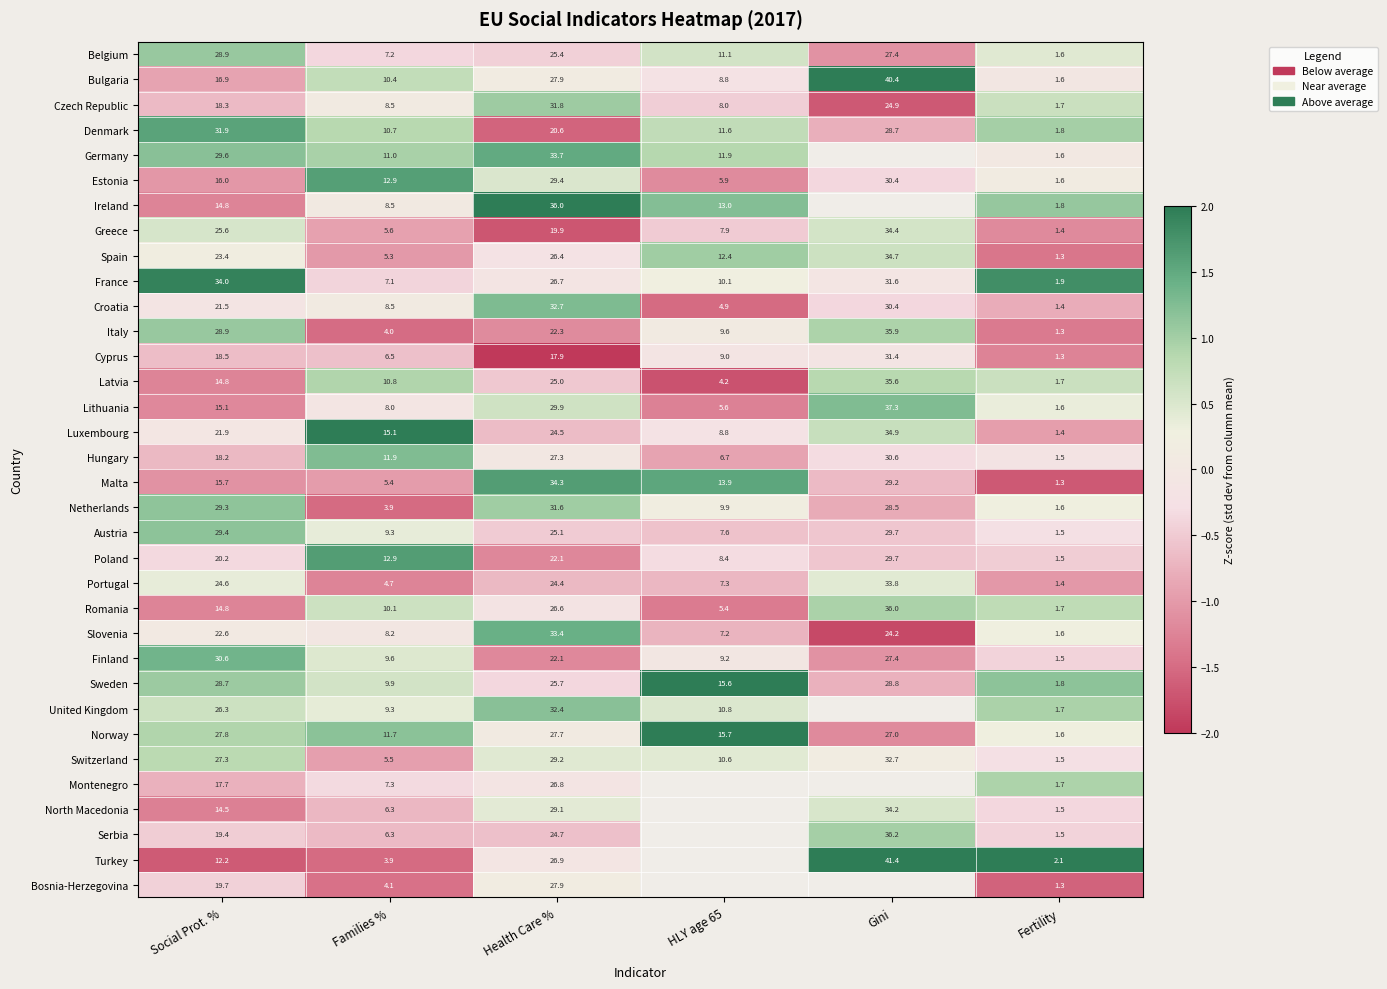

Is the value of Portugal at Gini greater than the value of Norway at HLY age 65?

Yes